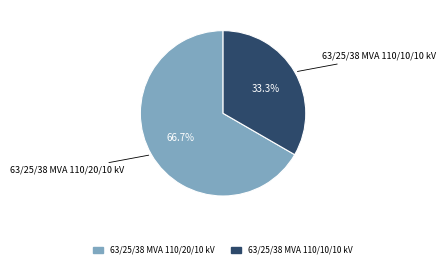

What is the ratio of the value at 63/25/38 MVA 110/20/10 kV to the value at 63/25/38 MVA 110/10/10 kV?

2.0